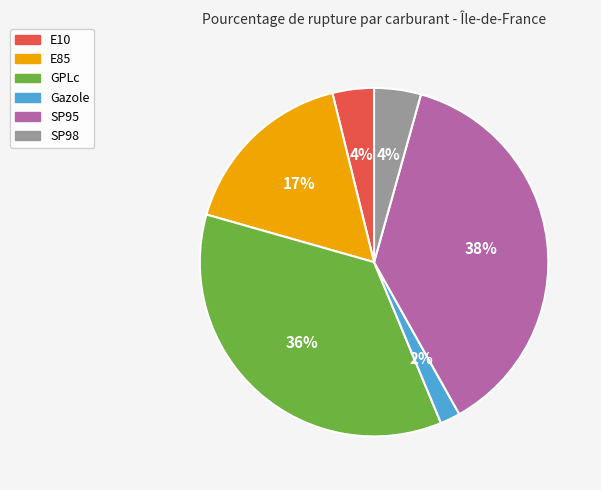

Combined, do SP95 and GPLc account for over 50%?

Yes